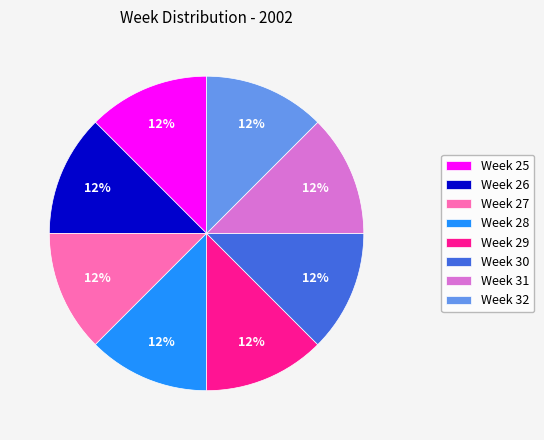

To the nearest percent, what is the average slice percentage?

12%